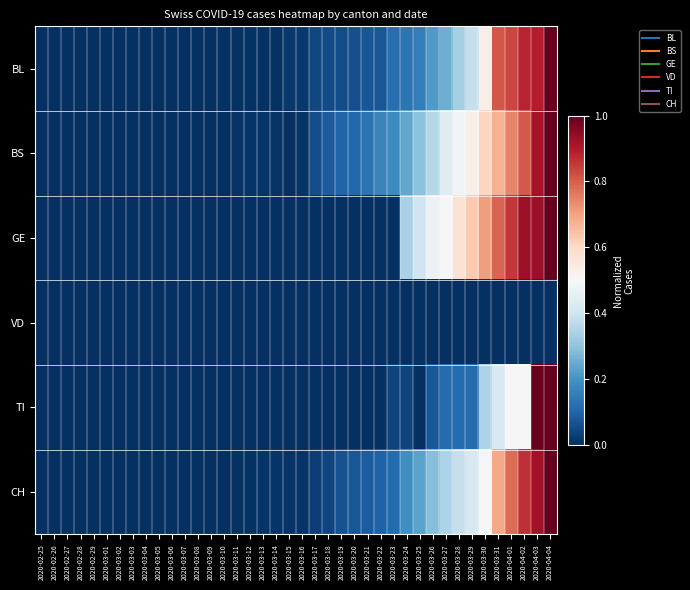

List the series in order of their peak value, lowest first.

VD, BL, BS, GE, TI, CH